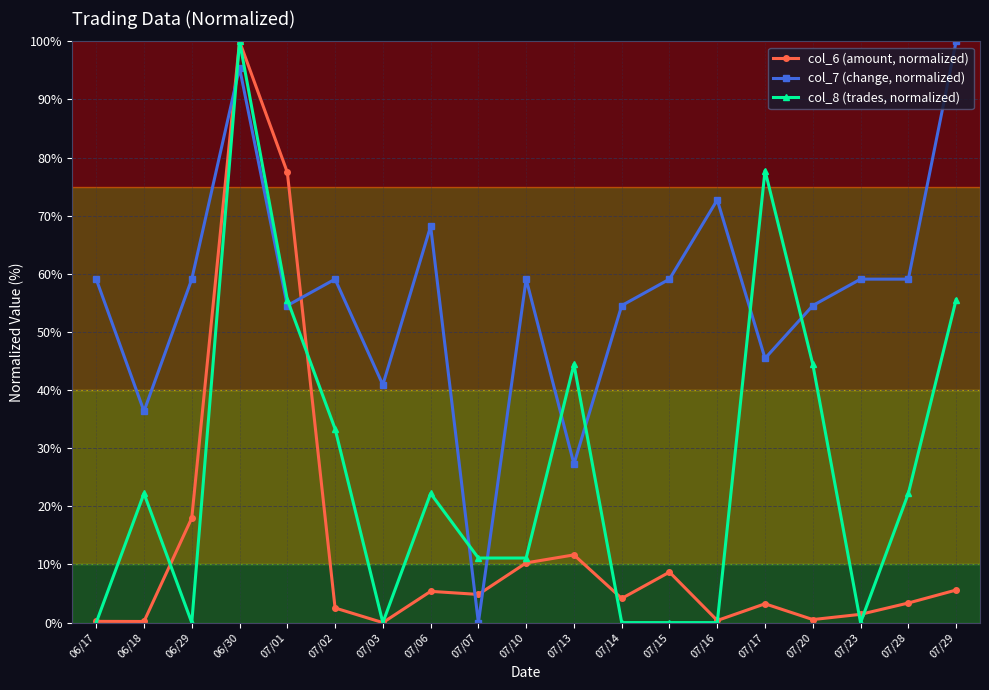

Which series changed the most between 07/07 and 07/15?

col_7 (change, normalized)